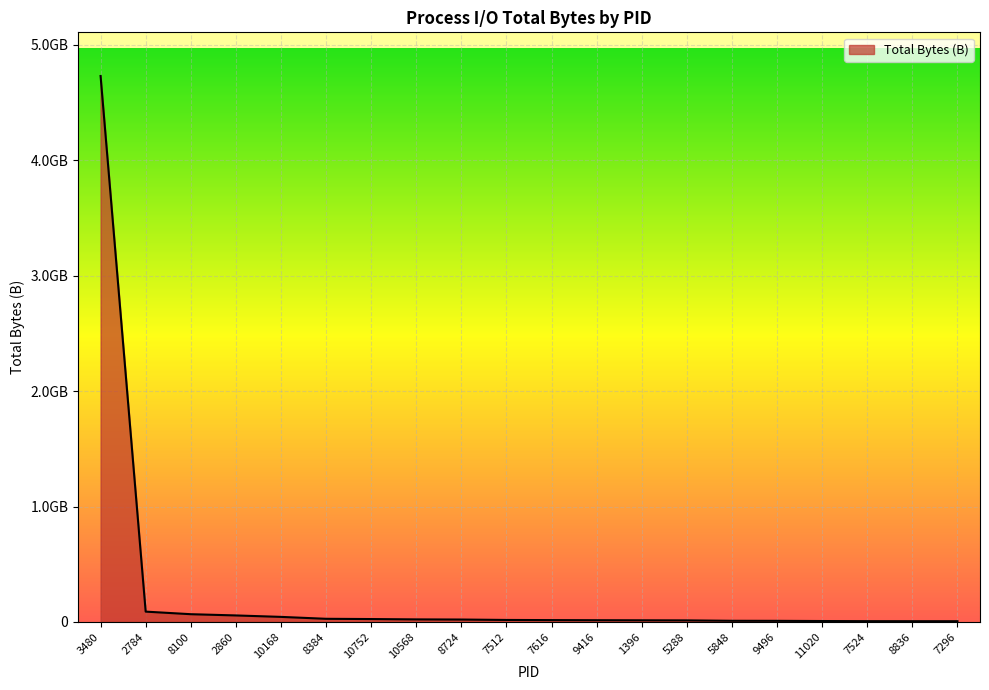

Does the chart have visible grid lines?

Yes